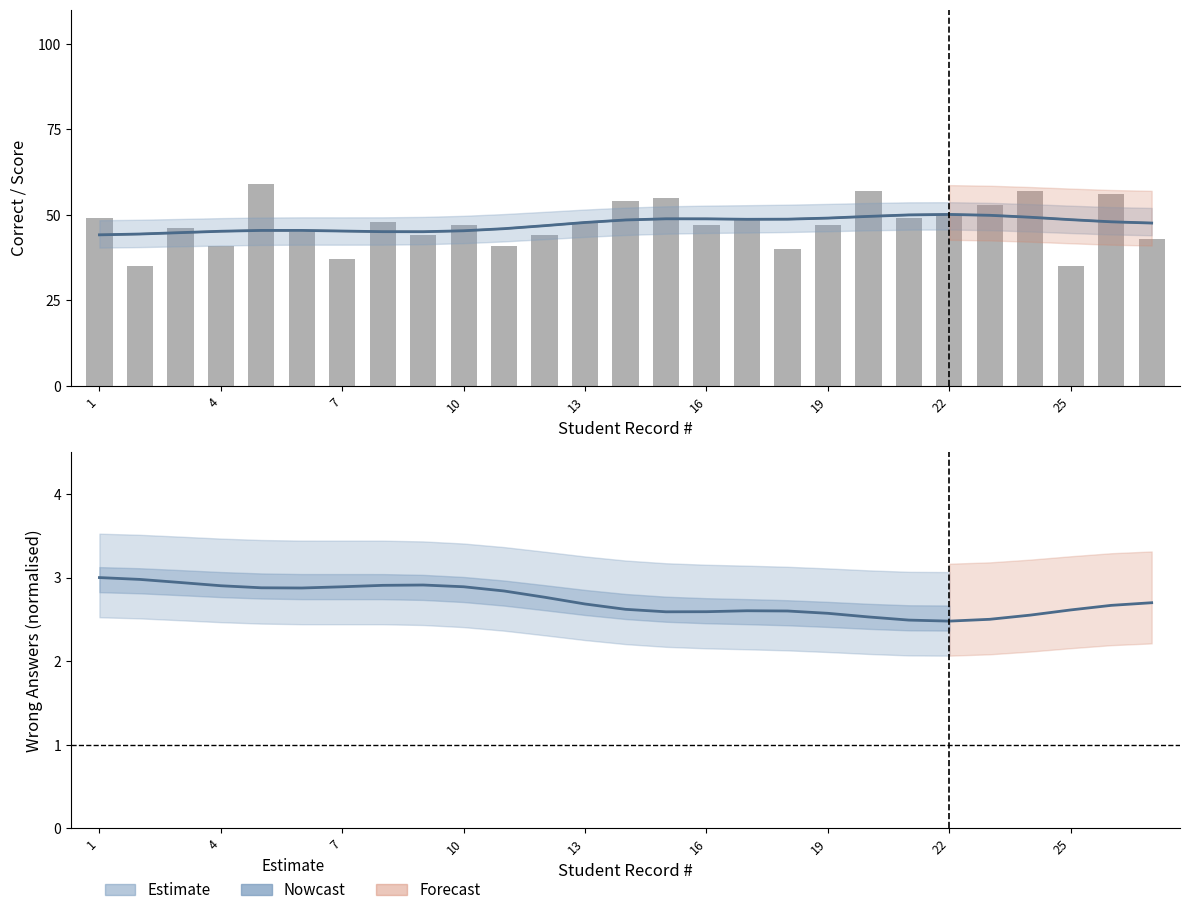

Reading left to right, transcribe all the data shown in this chart.

Correct (smoothed): 44.1	44.4	44.8	45.2	45.4	45.4	45.3	45.1	45.1	45.3	45.9	46.8	47.8	48.5	48.8	48.8	48.7	48.7	49.0	49.5	50.0	50.1	49.9	49.3	48.6	48.0	47.6
Score ×0.75: 44.1	44.4	44.8	45.2	45.4	45.4	45.2	45.1	45.0	45.3	45.9	46.8	47.8	48.5	48.8	48.8	48.7	48.7	49.0	49.5	50.0	50.1	49.9	49.3	48.6	47.9	47.6
Correct (bars): 49.0	35.0	46.0	41.0	59.0	45.0	37.0	48.0	44.0	47.0	41.0	44.0	48.0	54.0	55.0	47.0	49.0	40.0	47.0	57.0	49.0	50.0	53.0	57.0	35.0	56.0	43.0
Wrong (normalised): 3.0	3.0	2.9	2.9	2.9	2.9	2.9	2.9	2.9	2.9	2.8	2.8	2.7	2.6	2.6	2.6	2.6	2.6	2.6	2.5	2.5	2.5	2.5	2.6	2.6	2.7	2.7